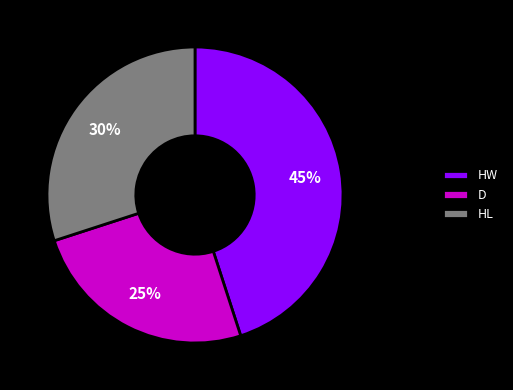

Is it true that HL is 18% of the pie?

False